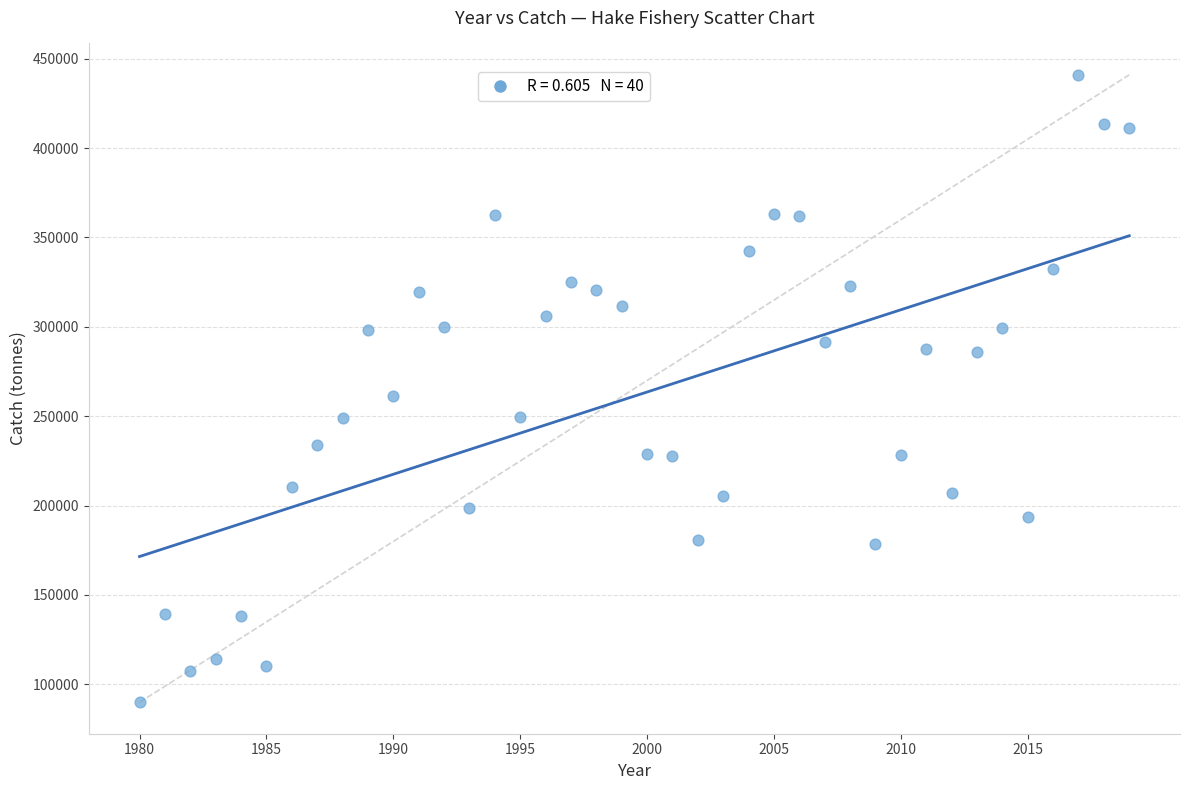

What is the range of Y values (max minus min)?

351019.9